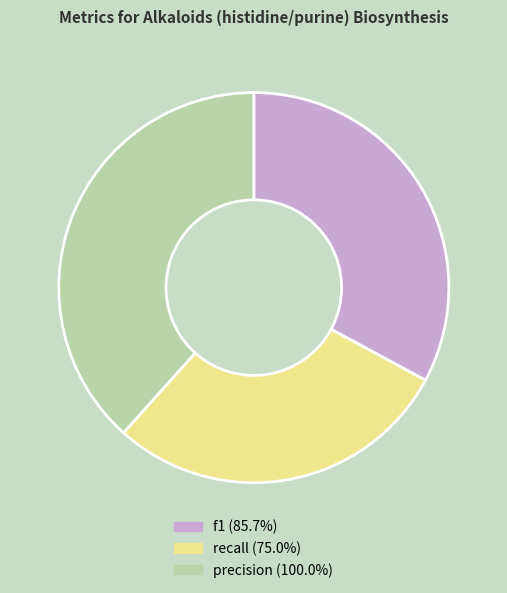

Does any single category account for the majority?

No